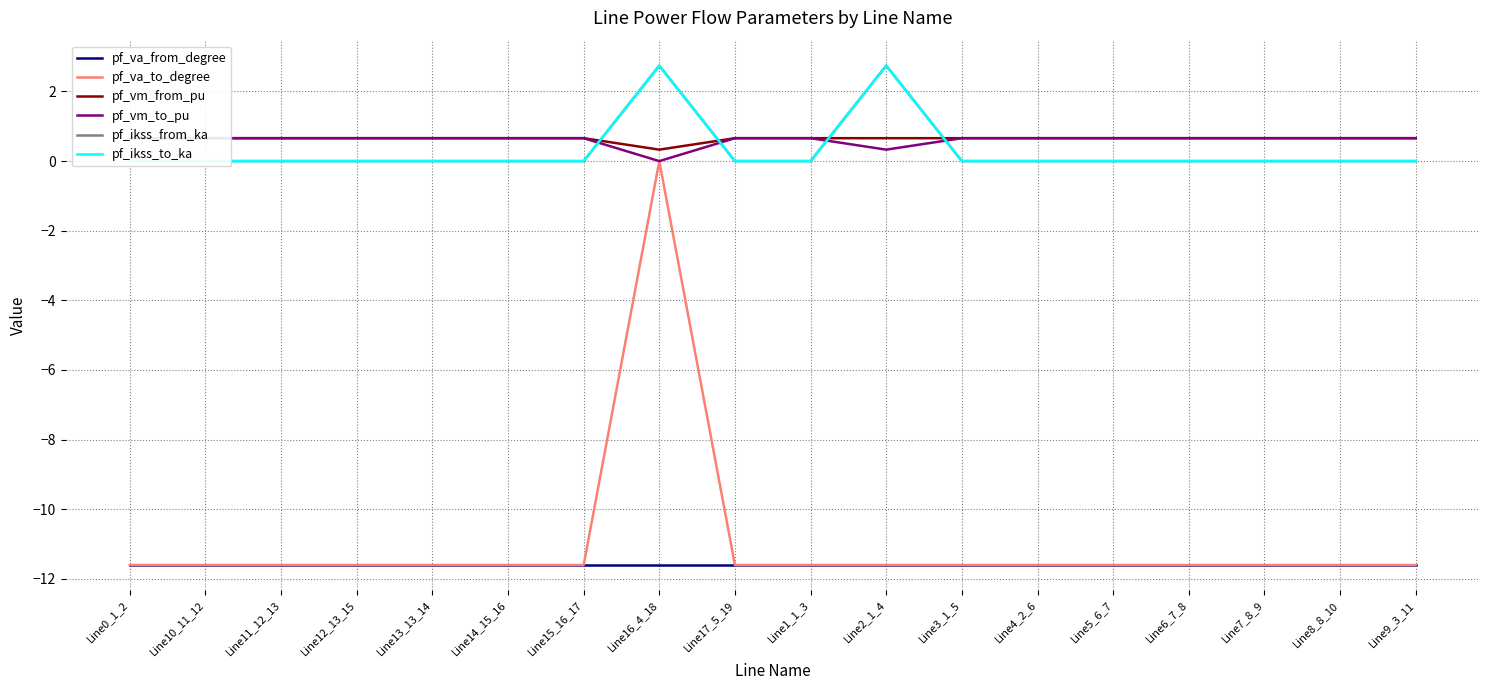

Rank the series at Line16_4_18 from lowest to highest value.

pf_va_from_degree, pf_va_to_degree, pf_vm_to_pu, pf_vm_from_pu, pf_ikss_from_ka, pf_ikss_to_ka